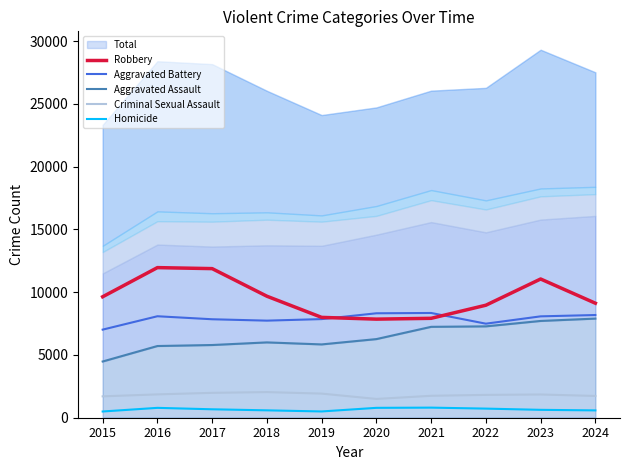

The value of Aggravated Battery at 2020 is 5795. True or false?

False